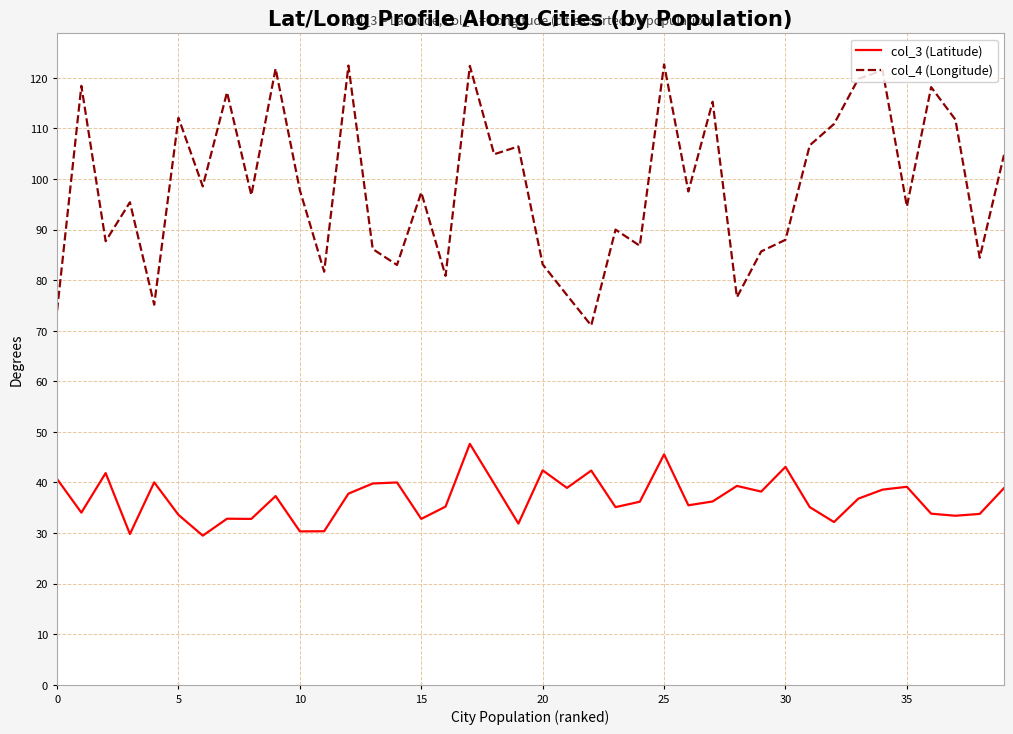

What is the smallest value displayed?

29.5